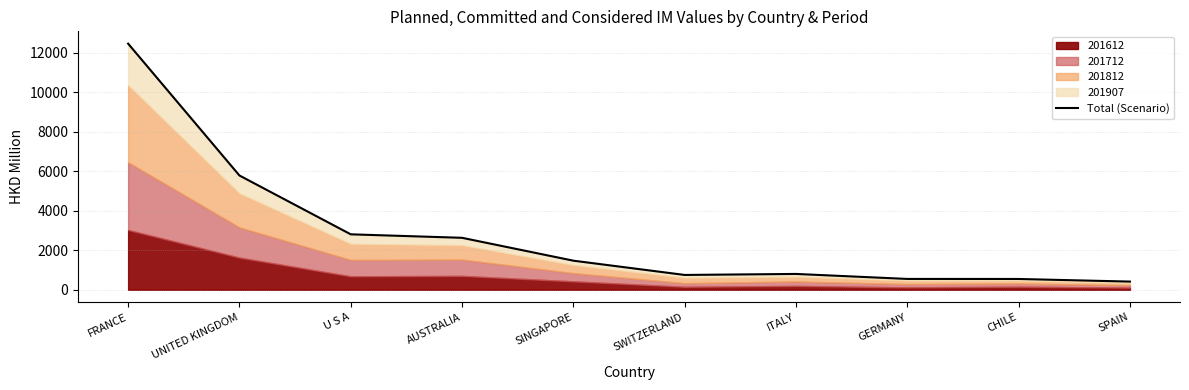

Which has a higher value, UNITED KINGDOM or CHILE?

UNITED KINGDOM